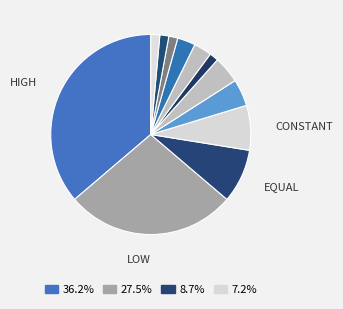

Rank the categories by value from highest to lowest.

high, low, equal, constant, medium, mathematical, statistical, maximum, improbable, associated, permanent, mere